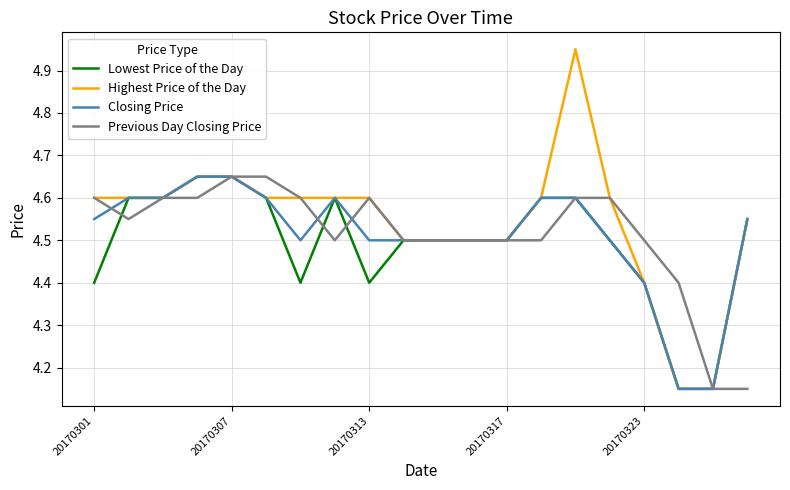

How many lines are shown in the chart?

4